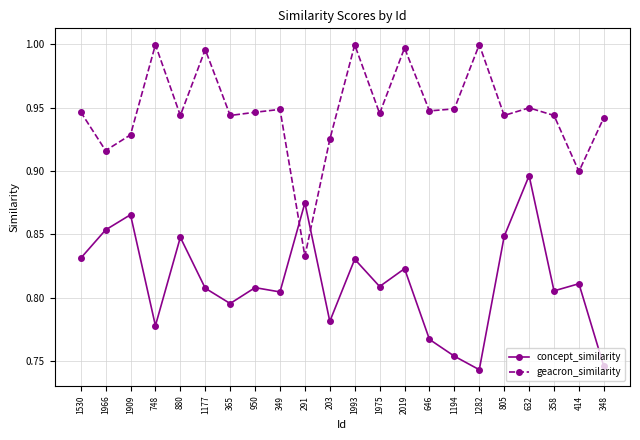

What position from the left is 414?

21